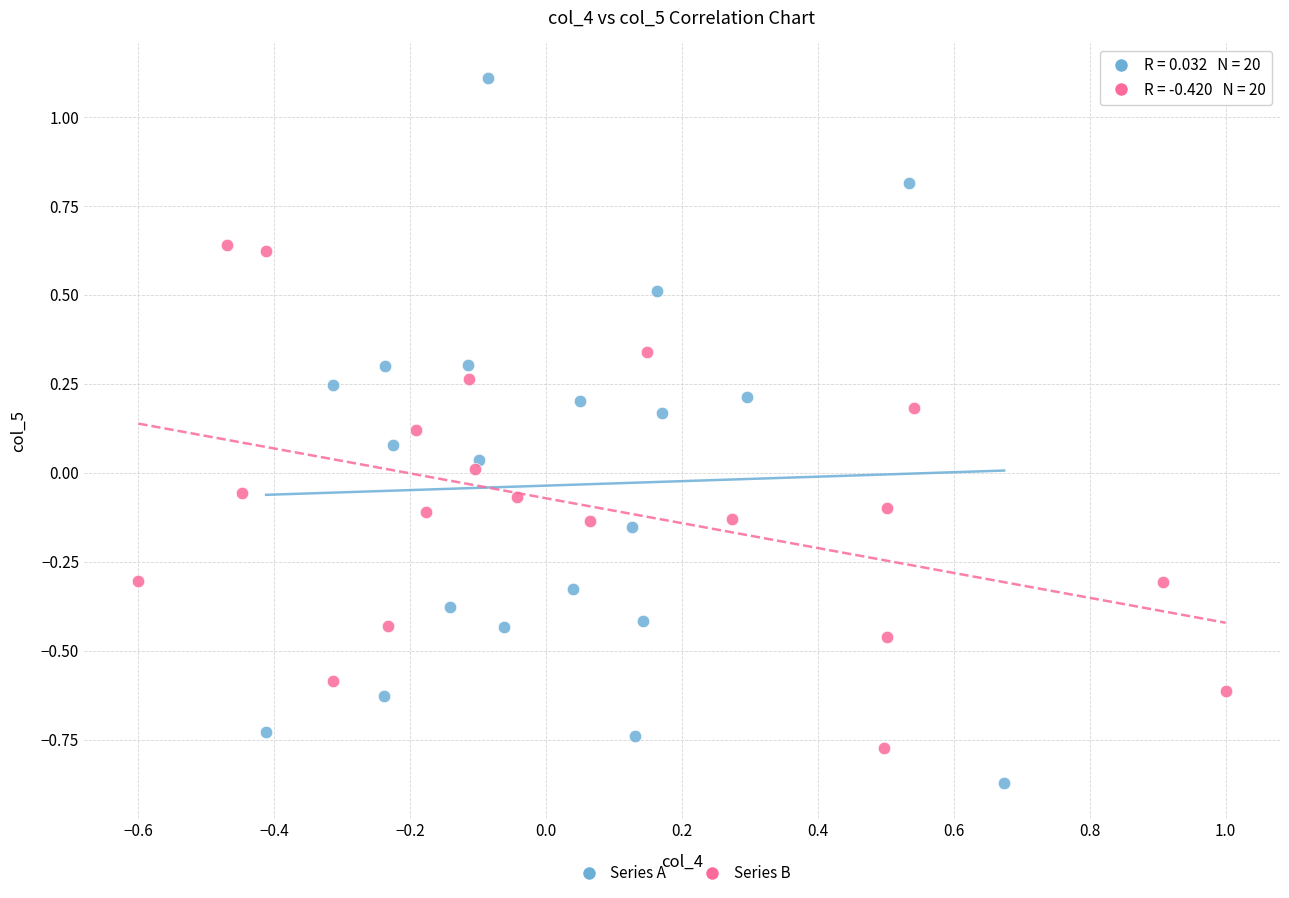

Which series has the widest spread of Y values?

Series A